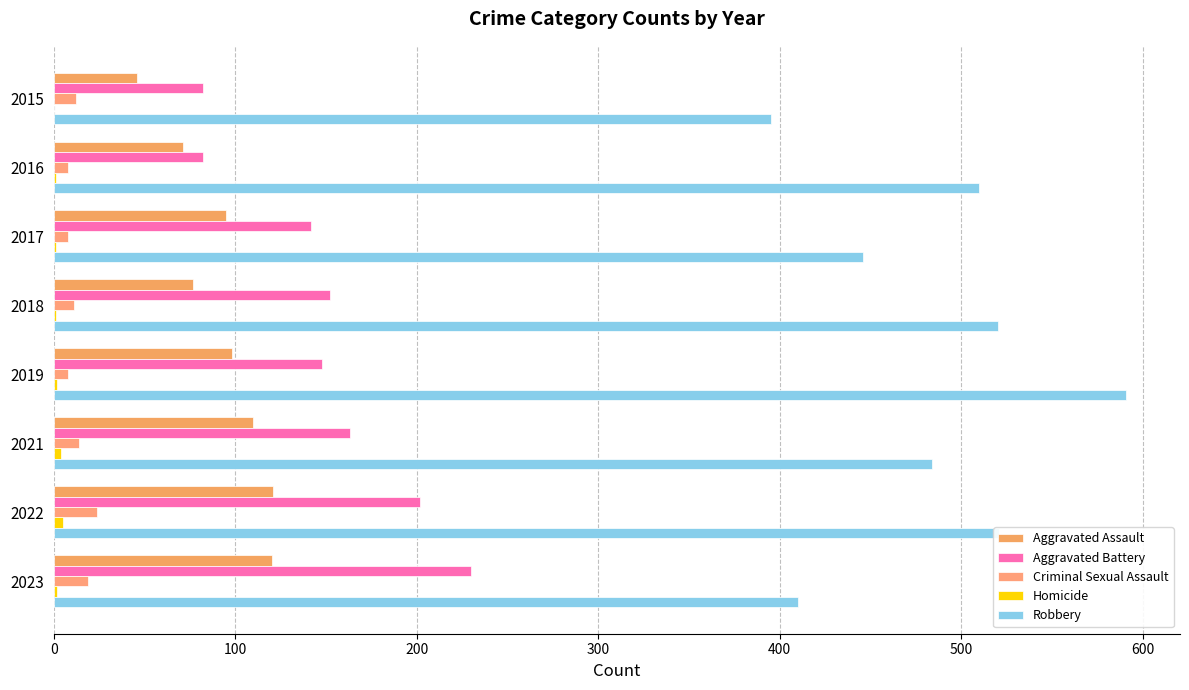

Reading right to left, what are all the values shown in this chart?

Aggravated Assault: 700=120	600=121	500=110	400=98	300=77	200=95	100=71	0=46
Aggravated Battery: 700=230	600=202	500=163	400=148	300=152	200=142	100=82	0=82
Criminal Sexual Assault: 700=19	600=24	500=14	400=8	300=11	200=8	100=8	0=12
Homicide: 700=2	600=5	500=4	400=2	300=1	200=1	100=1	0=0
Robbery: 700=410	600=521	500=484	400=591	300=520	200=446	100=510	0=395